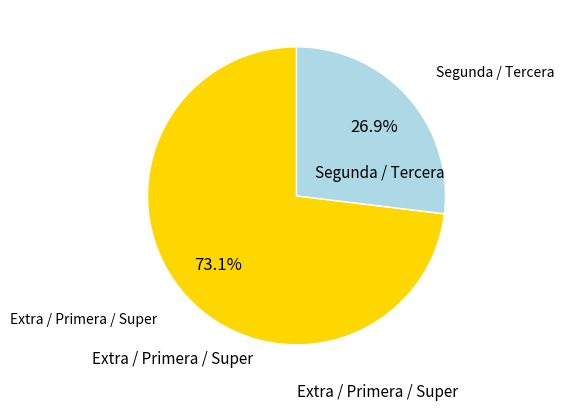

Does any single category account for the majority?

Yes